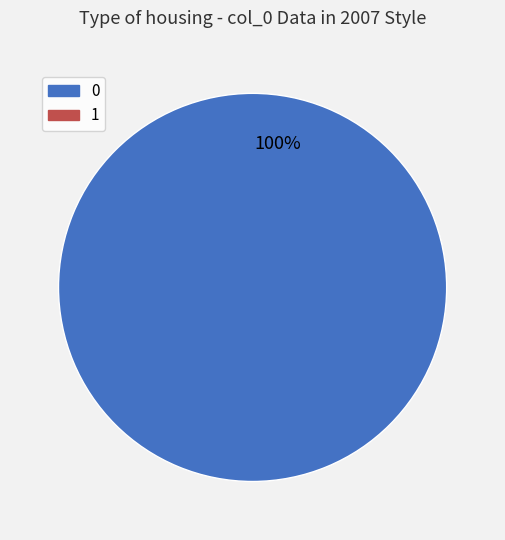

Is there any slice that represents more than half of the pie?

Yes